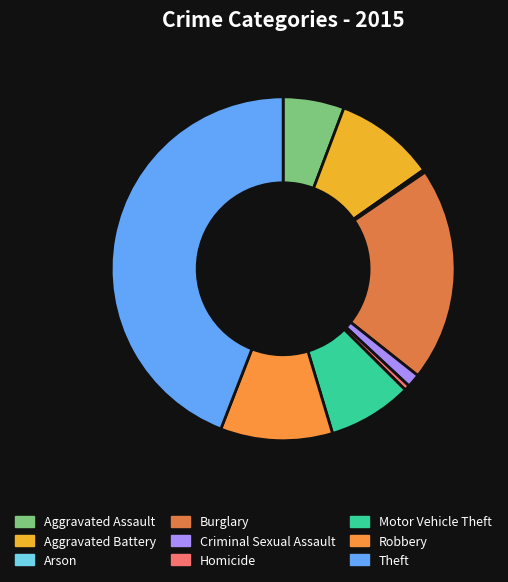

How many slices are in this pie chart?

9